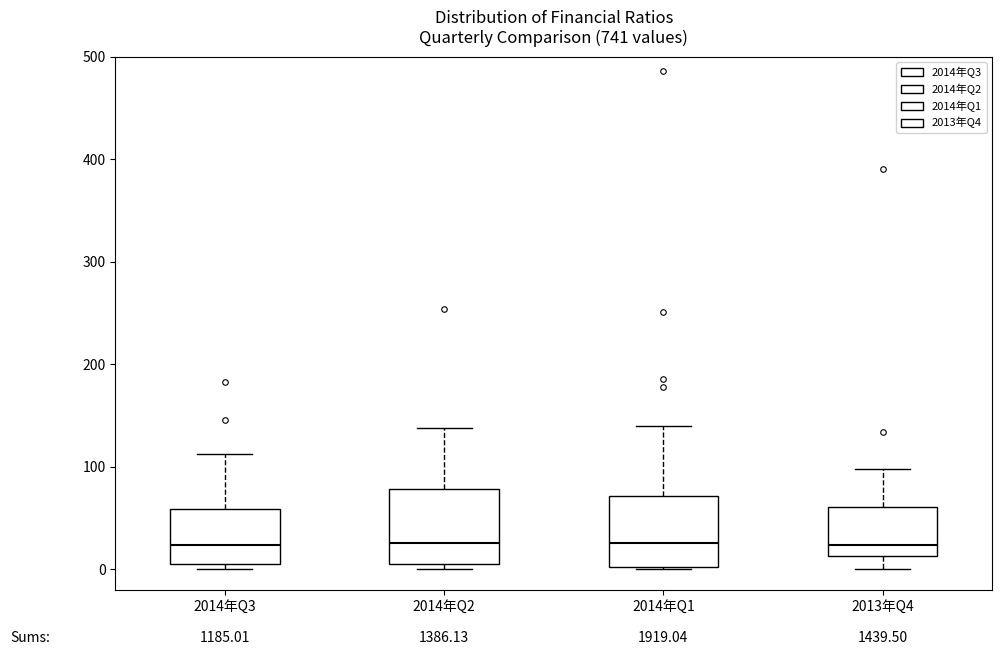

Where is the lower edge of the box for 2014年Q2 on the y-axis? The values are not printed on the chart, so give them approximately, as read against the axis.

0